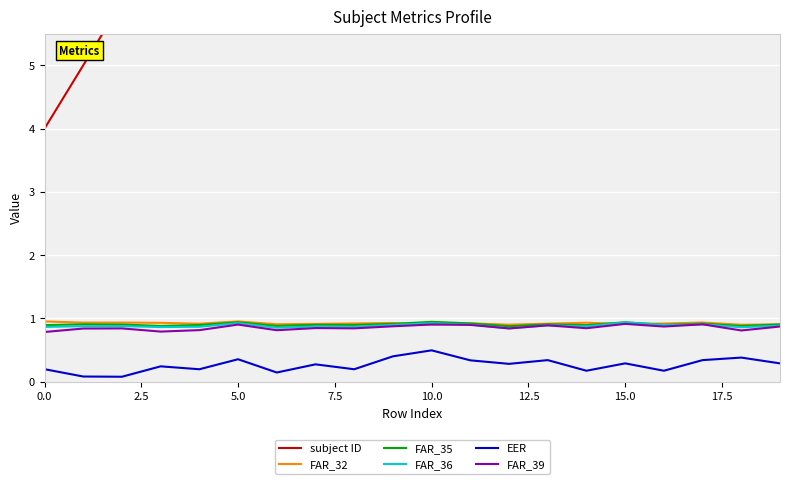

True or false: FAR_36 has a value of 0.9 at 9.

True